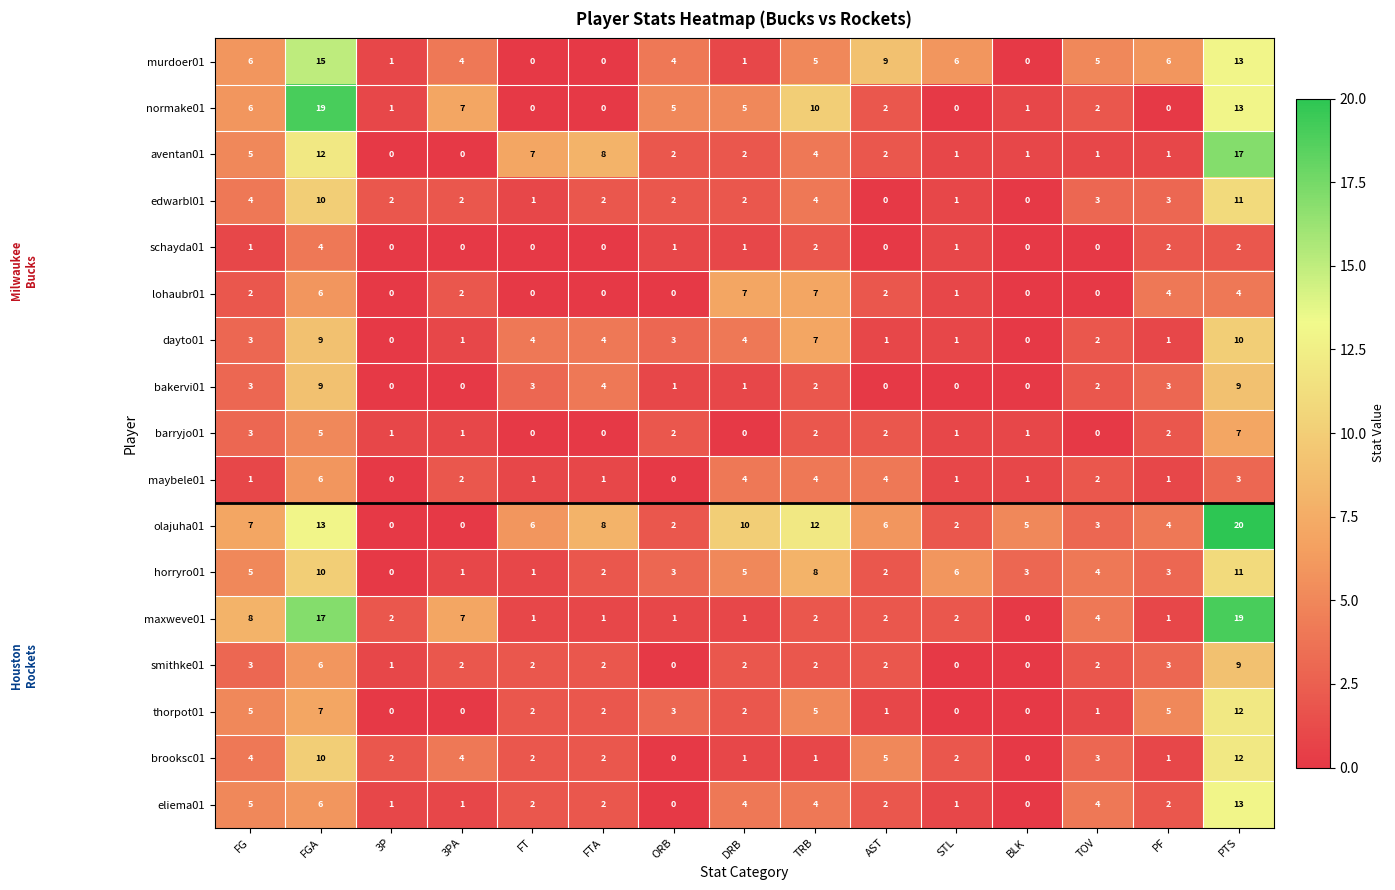

Which series changed the most between FG and 3PA?

olajuha01